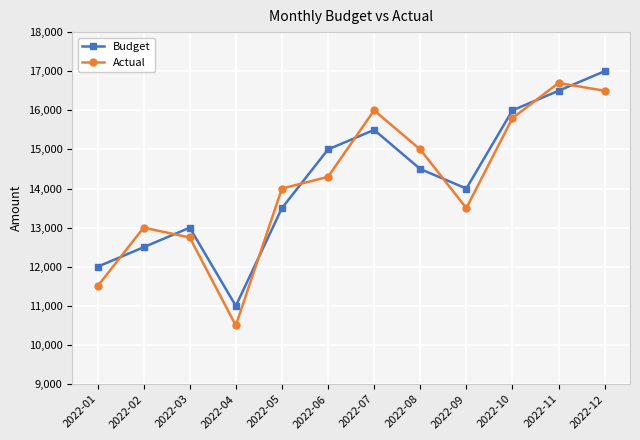

Reading left to right, transcribe all the data shown in this chart.

Budget: 12000	12500	13000	11000	13500	15000	15500	14500	14000	16000	16500	17000
Actual: 11500	13000	12750	10500	14000	14300	16000	15000	13500	15800	16700	16500